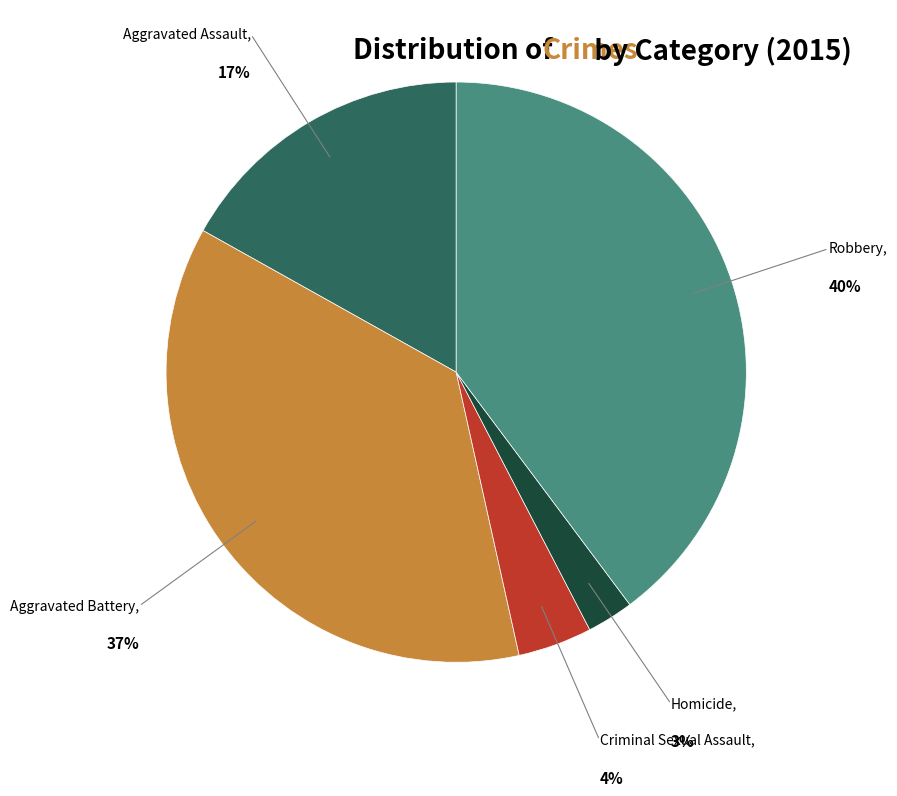

Which has a higher value, Robbery or Aggravated Assault?

Robbery